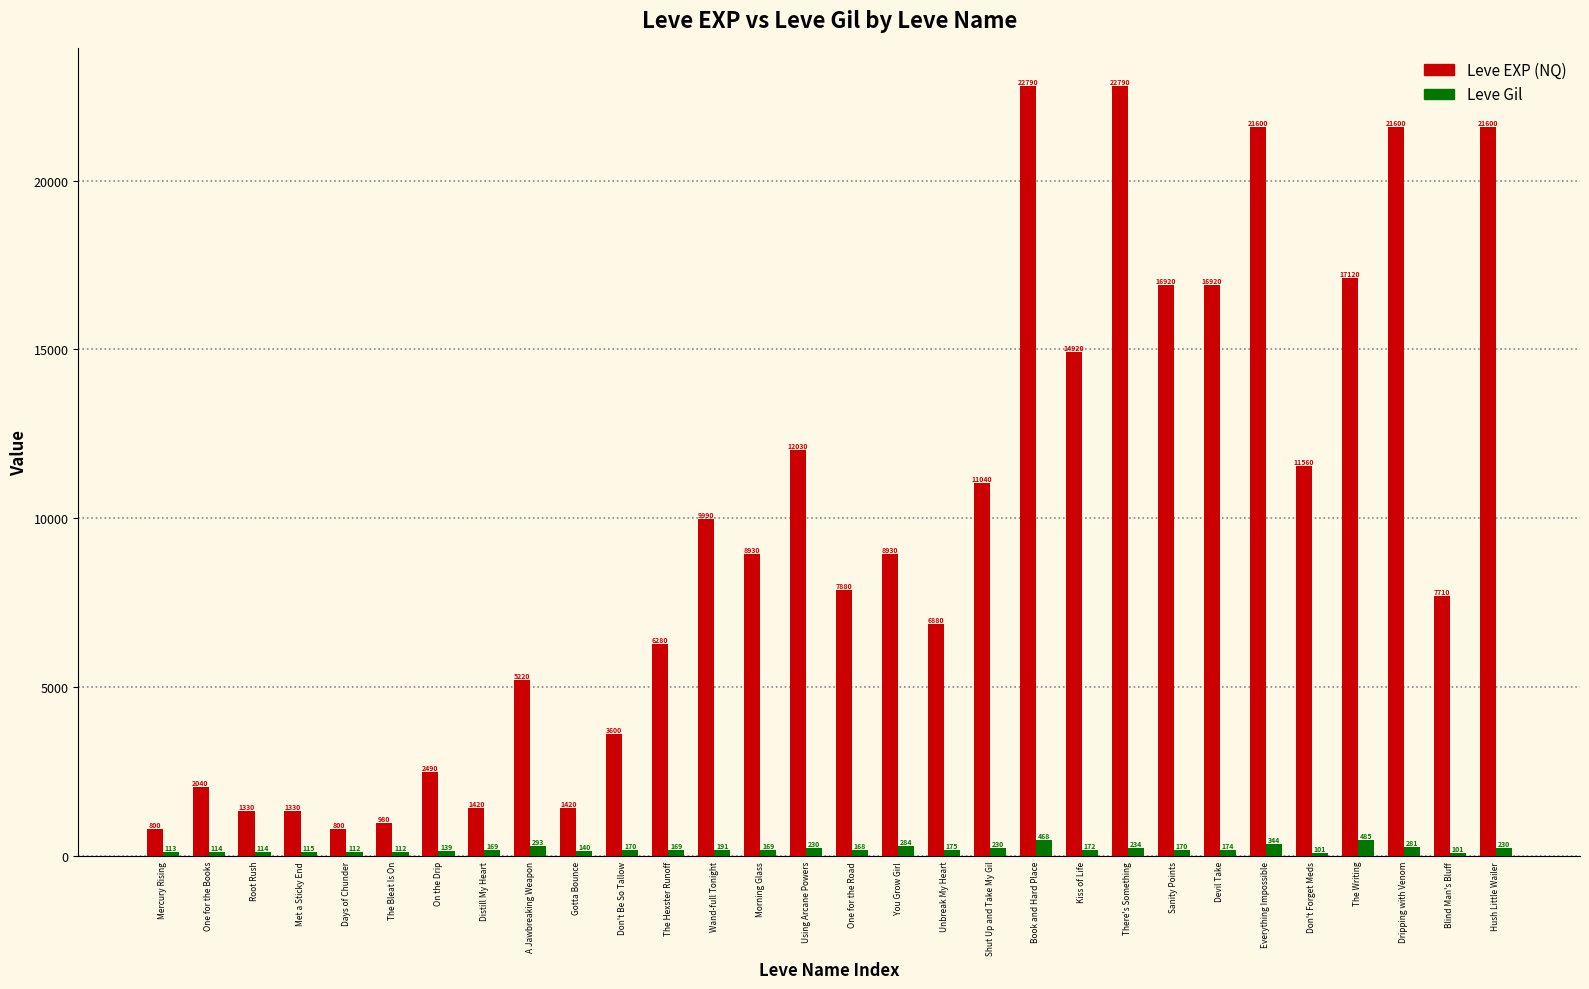

Where does the Leve Gil series first go above 170?

A Jawbreaking Weapon